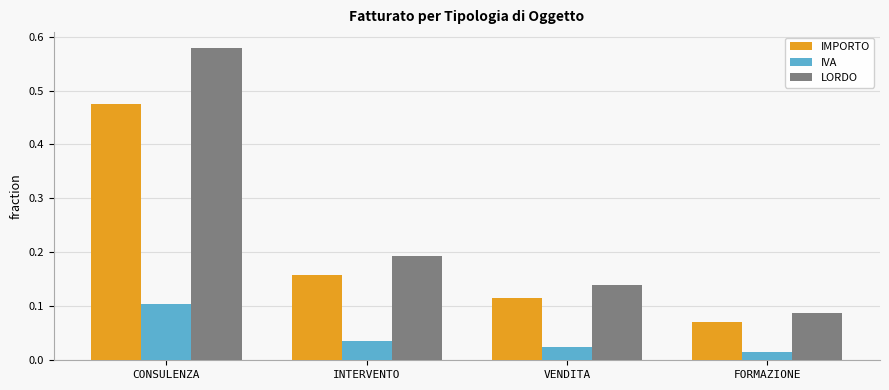

Which series has the largest total across all categories?

LORDO